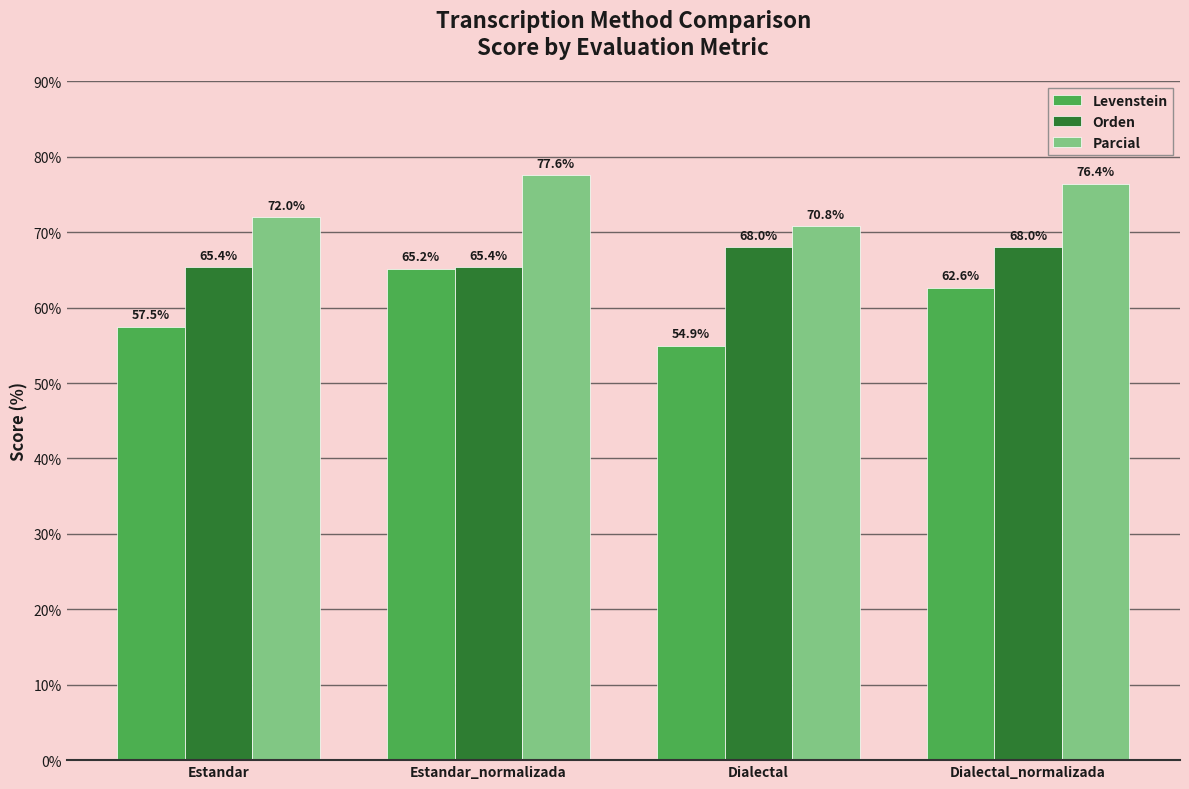

List the labels in order of Parcial value, largest first.

Estandar_normalizada, Dialectal_normalizada, Estandar, Dialectal